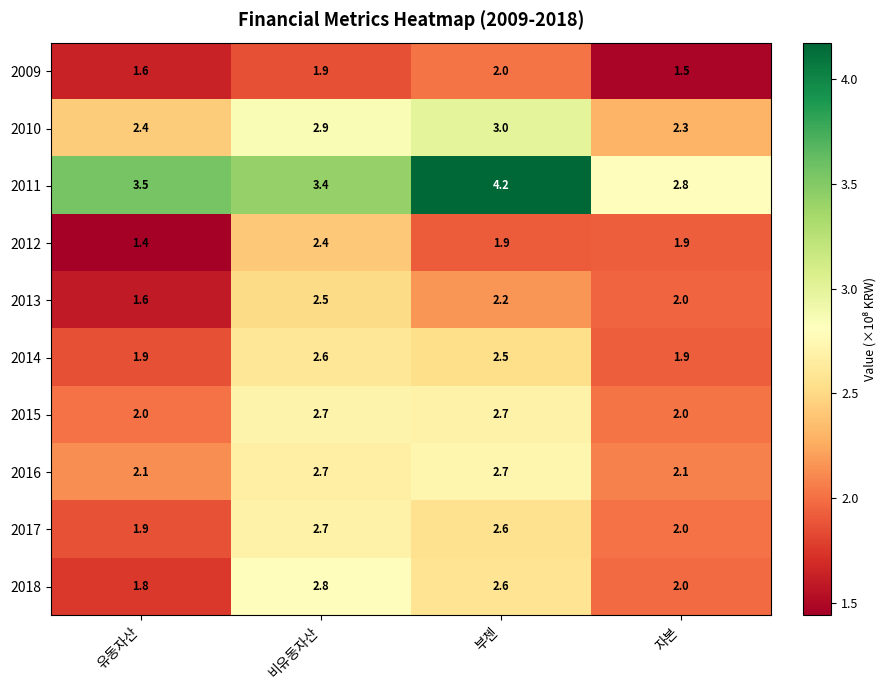

What is the minimum value for 2013?

1.6